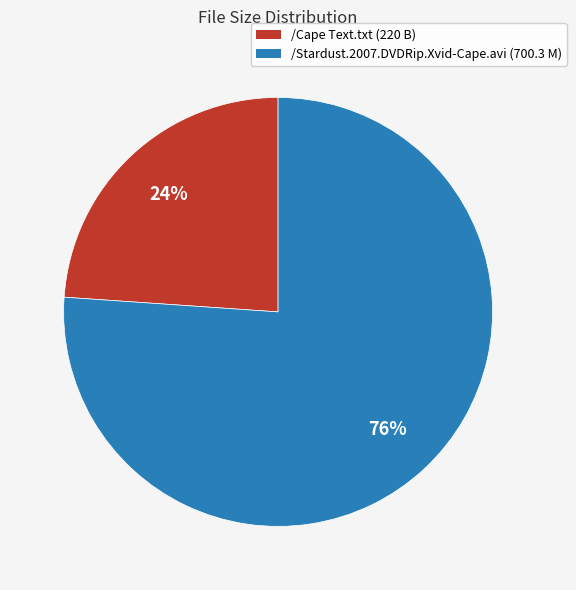

The /Cape Text.txt slice represents 29% of the pie. True or false?

False